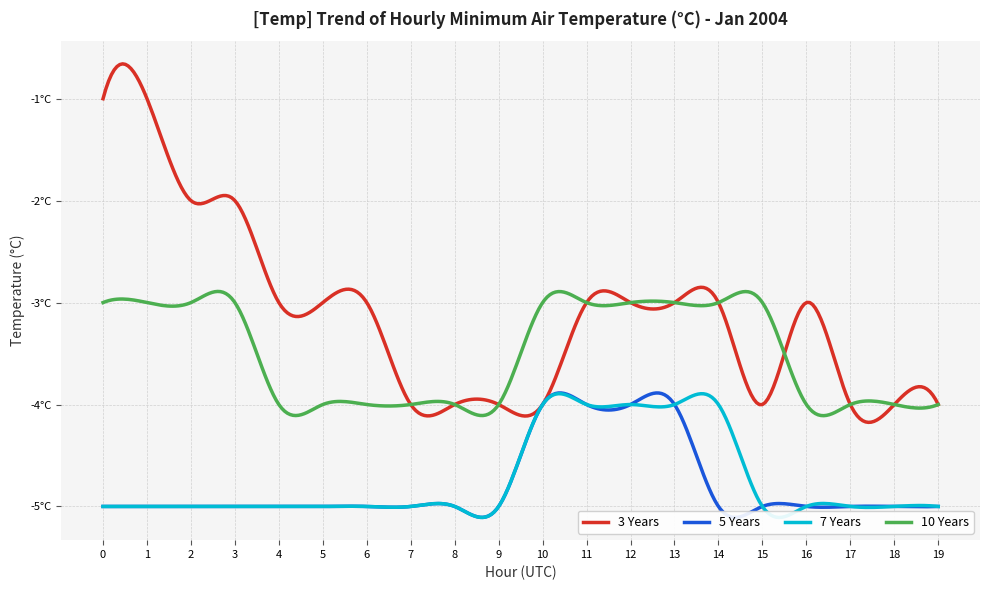

What is the value of the 3 Years point at the 3rd from the left?

-2